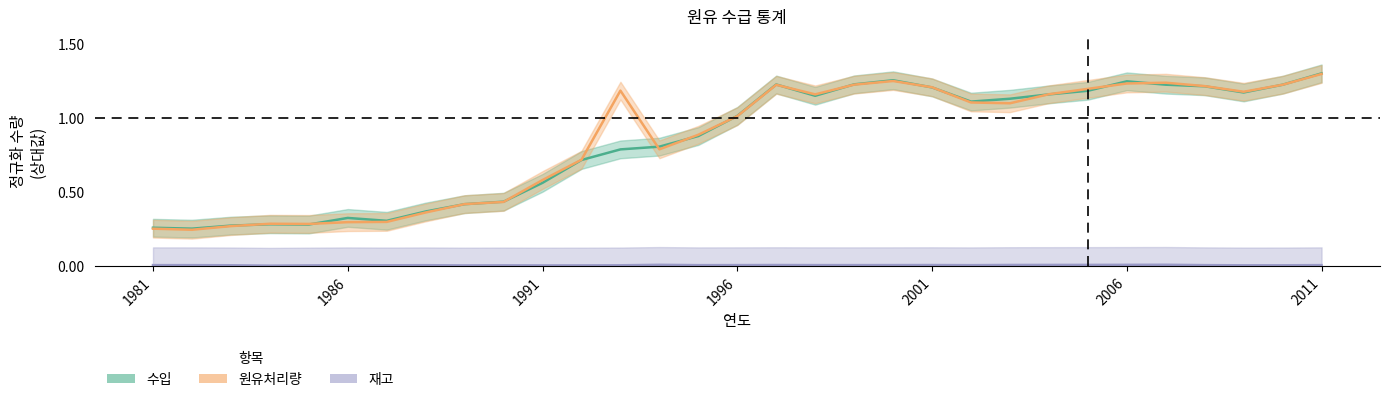

What is the difference between the maximum and minimum values in the 수입 series?

1.0